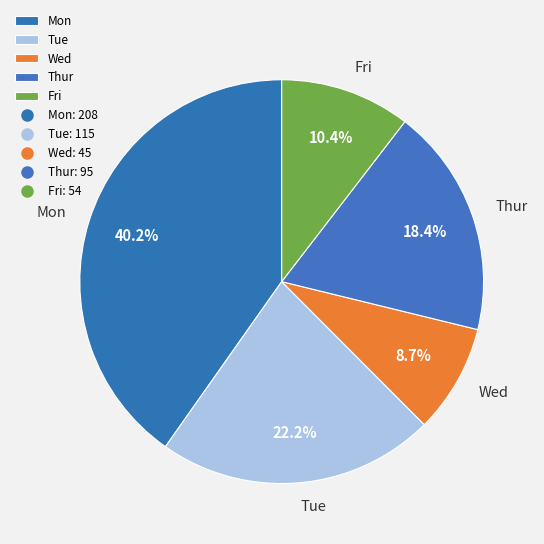

Between Fri and Mon, which is larger?

Mon